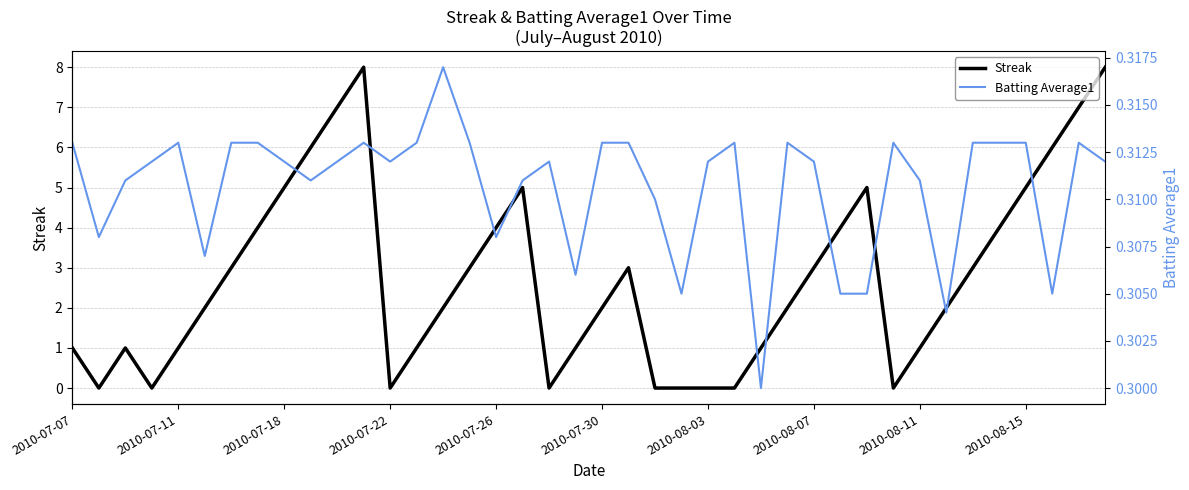

Is the value of Batting Average1 at 26 greater than the value of Streak at 26?

No